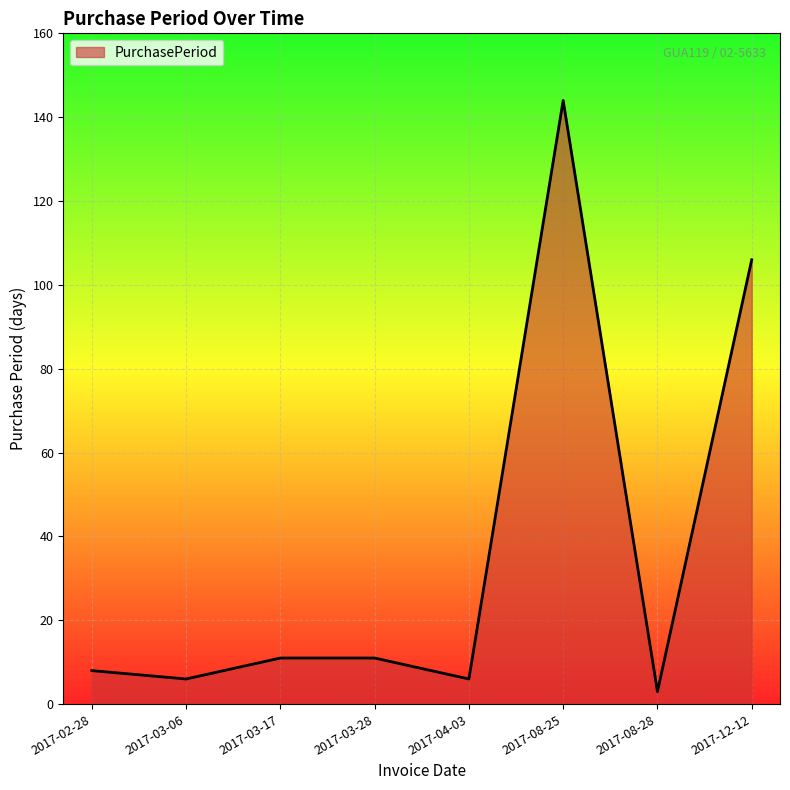

True or false: the data has more than 0 interior local peaks.

True